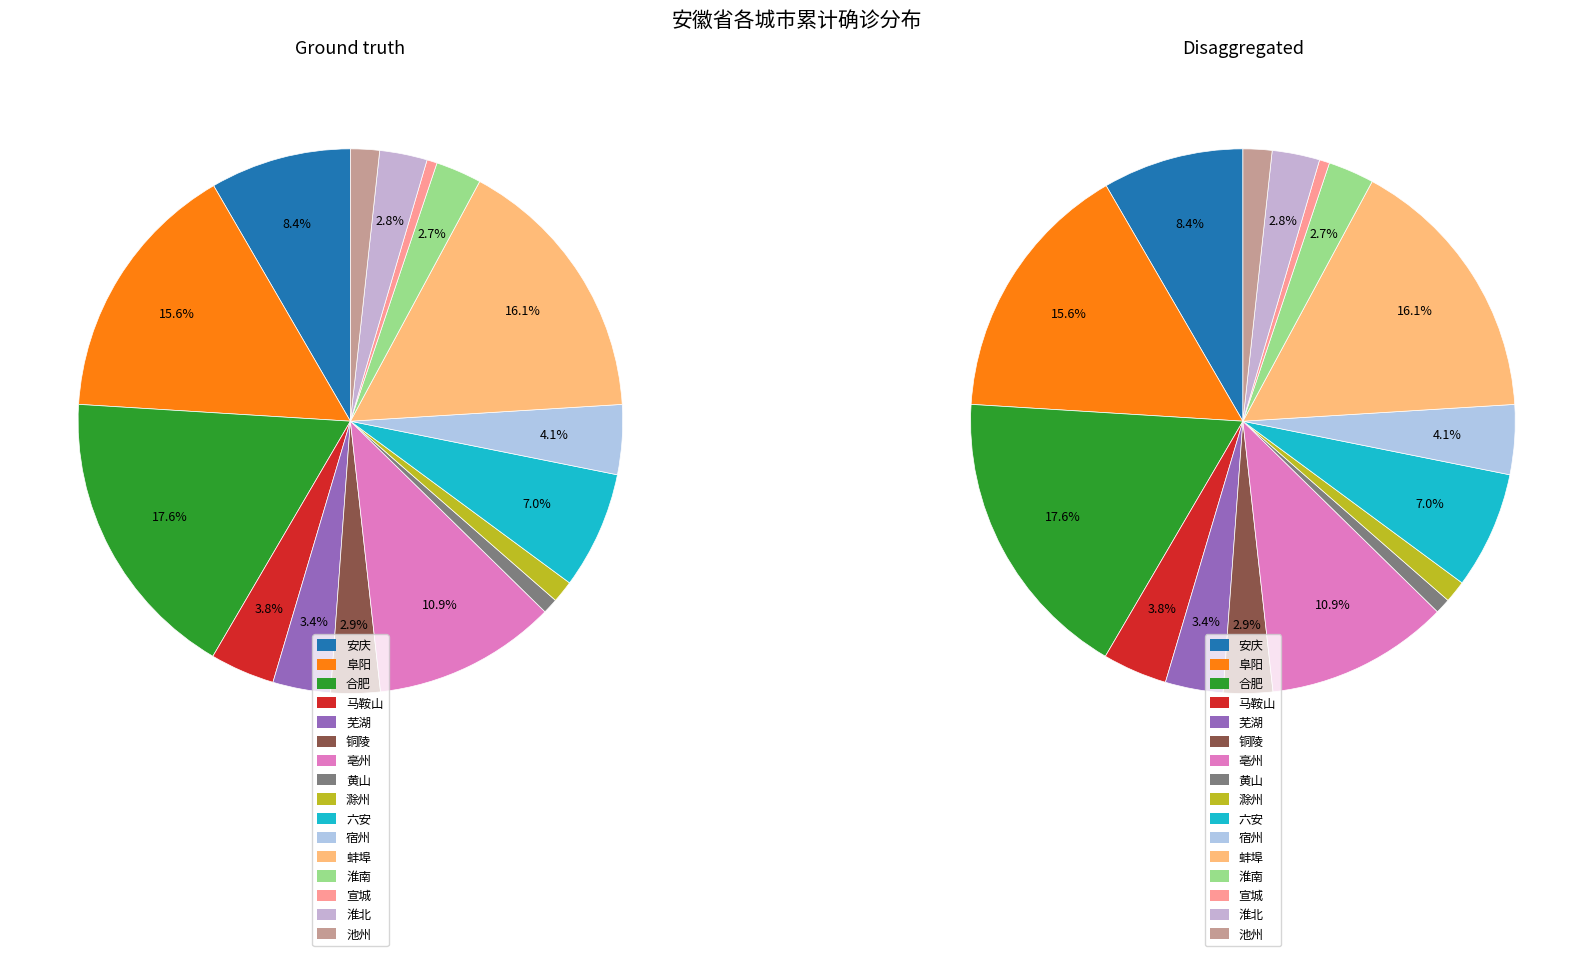

Is it true that 蚌埠 is 16% of the pie?

True